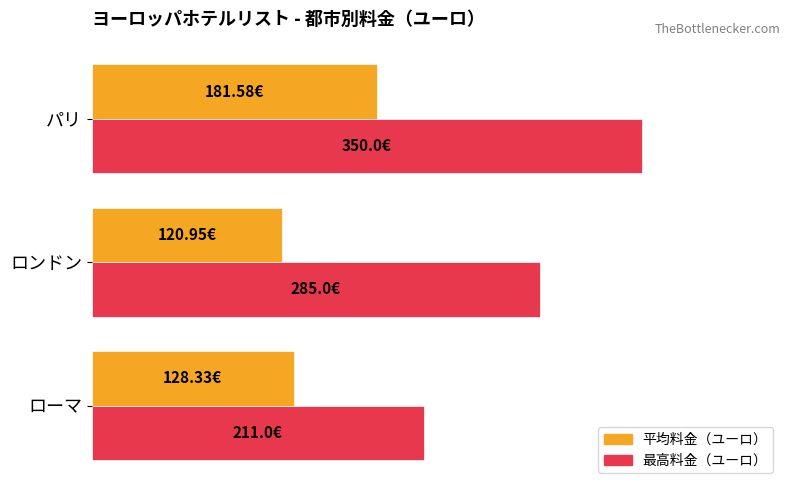

What are all the series names shown in the legend?

平均料金（ユーロ）, 最高料金（ユーロ）